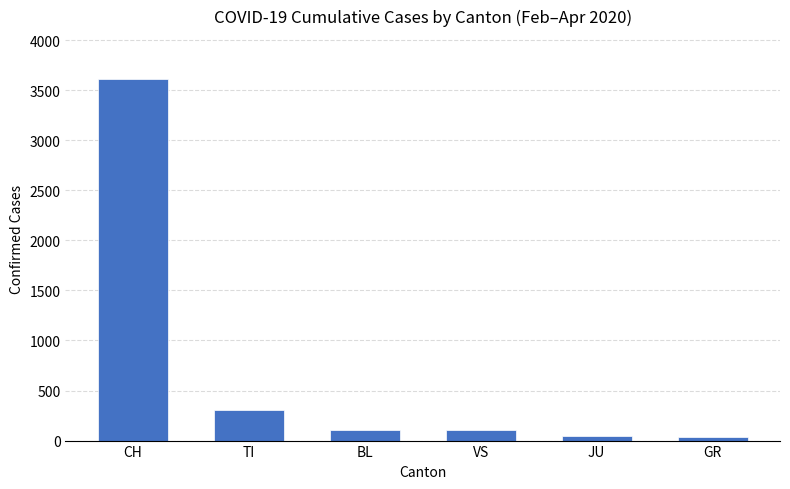

The chart shows a value of 3608 at CH. True or false?

True